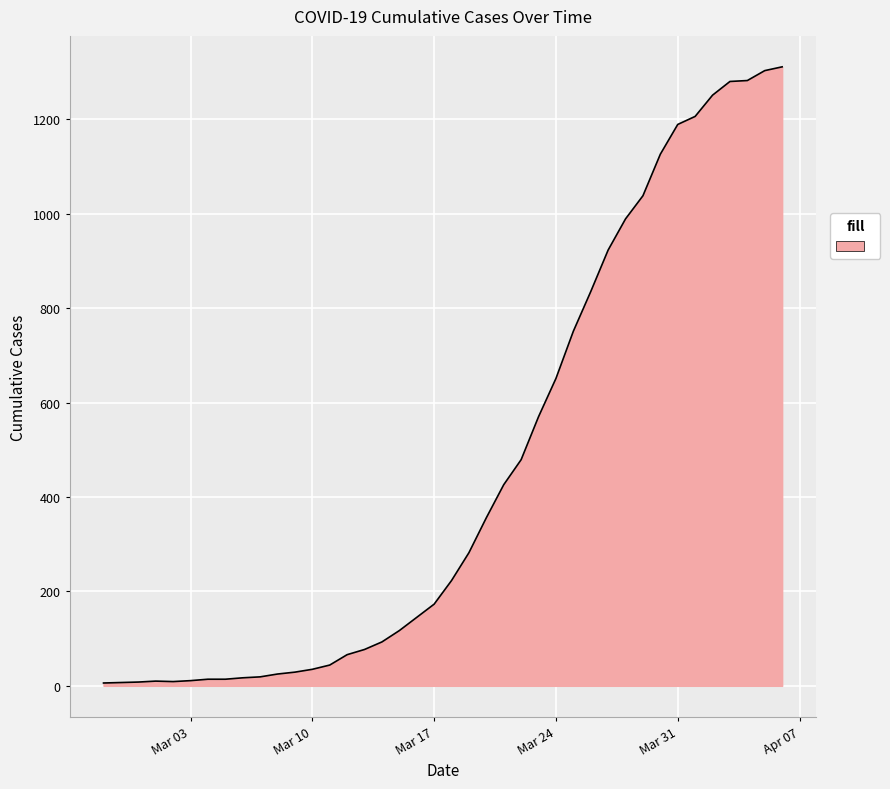

What is the maximum value shown in the chart?

1311